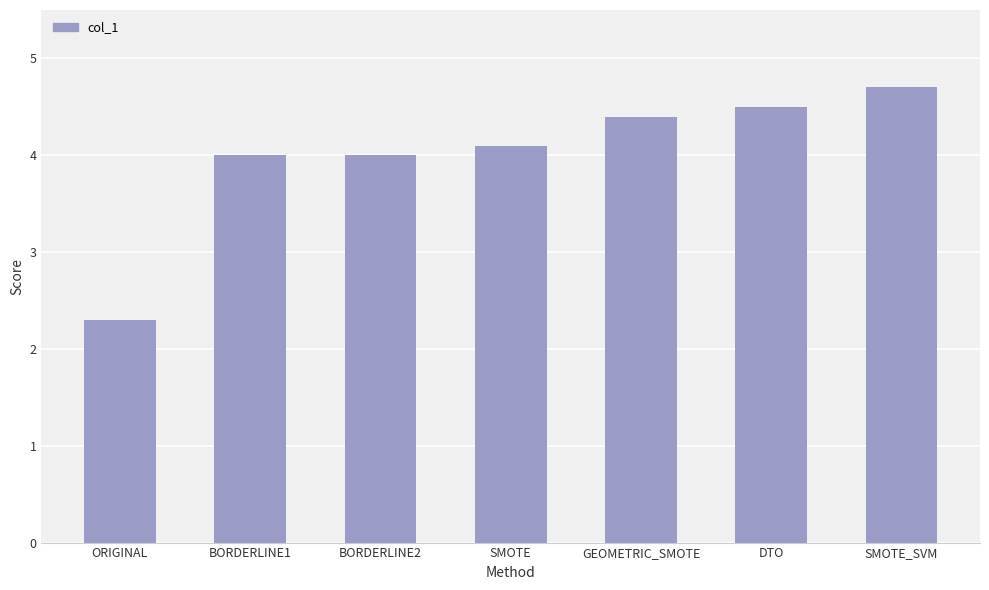

What is the smallest value displayed?

2.3